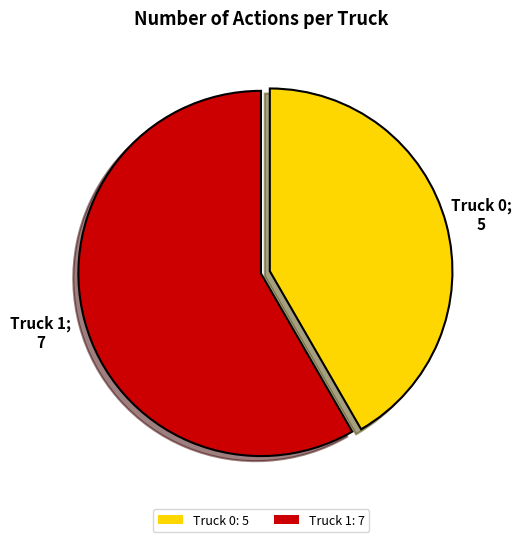

Between Truck 0 and Truck 1, which is larger?

Truck 1